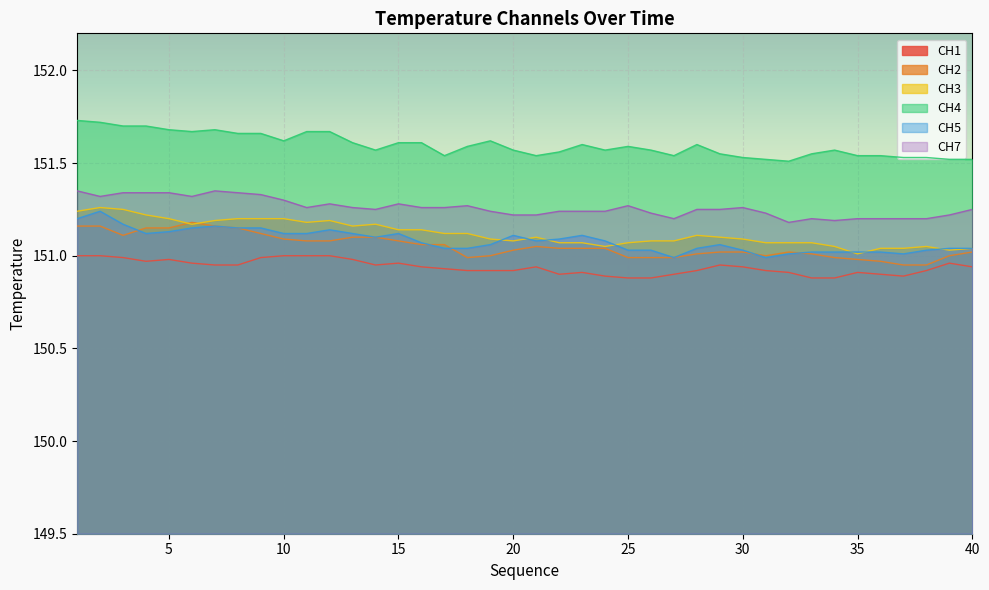

How many lines are shown in the chart?

6